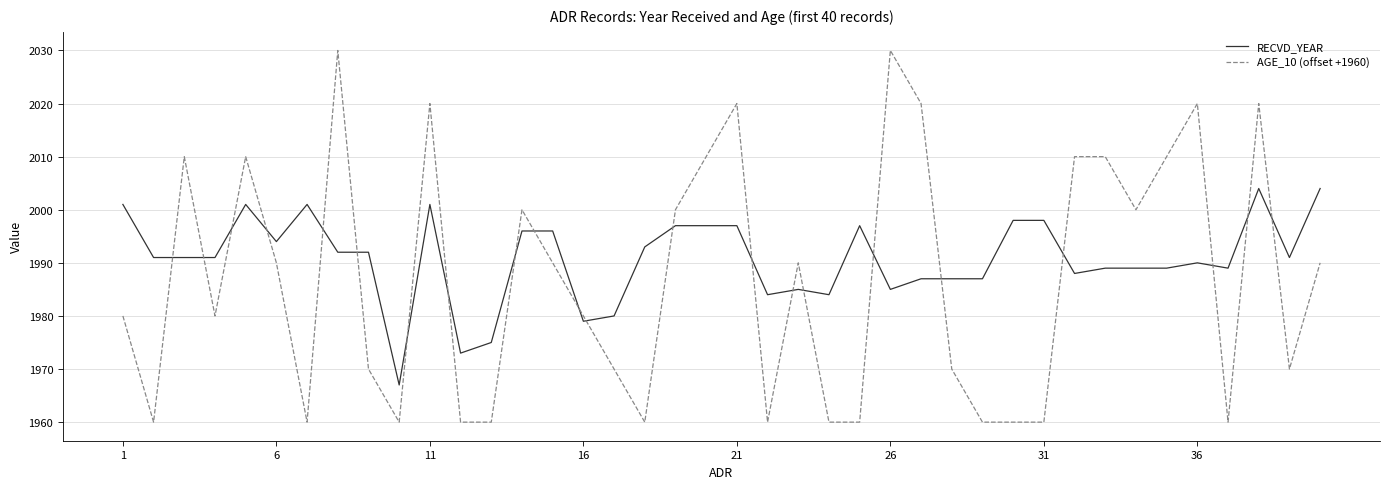

Rank the series by their maximum value, from lowest to highest.

RECVD_YEAR, AGE_10 (offset +1960)